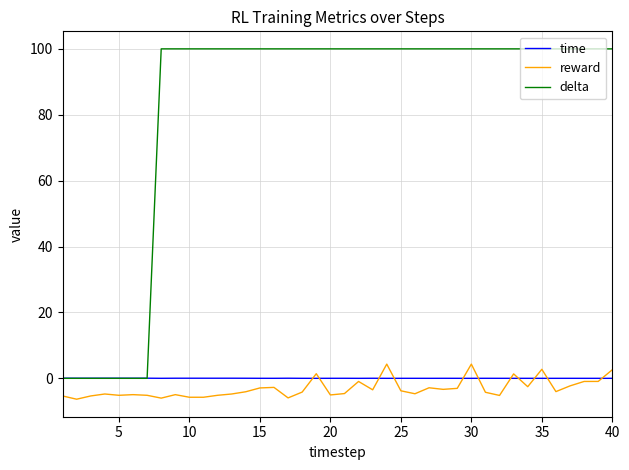

True or false: time has more than 0 points higher than both neighbors.

True